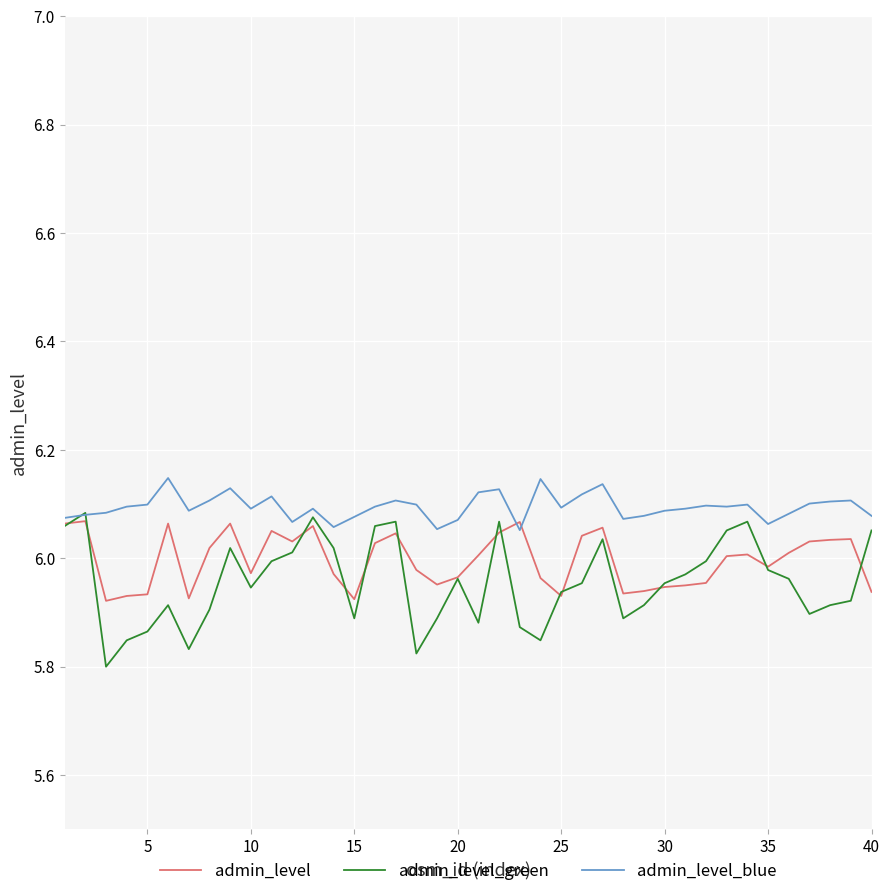

Which series has the widest spread of values?

admin_level_green